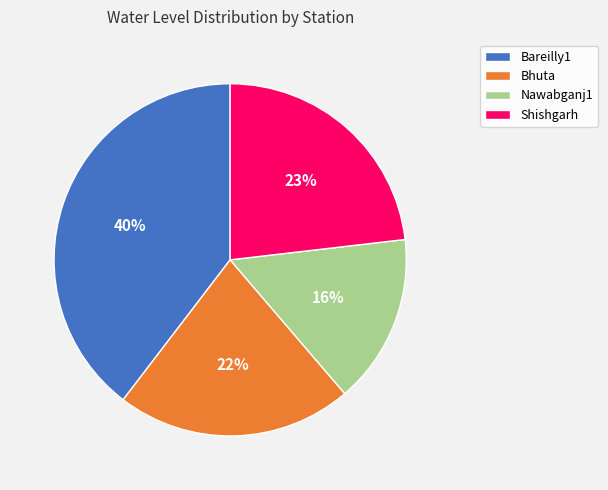

To the nearest percent, what percentage of the pie is Bareilly1?

40%